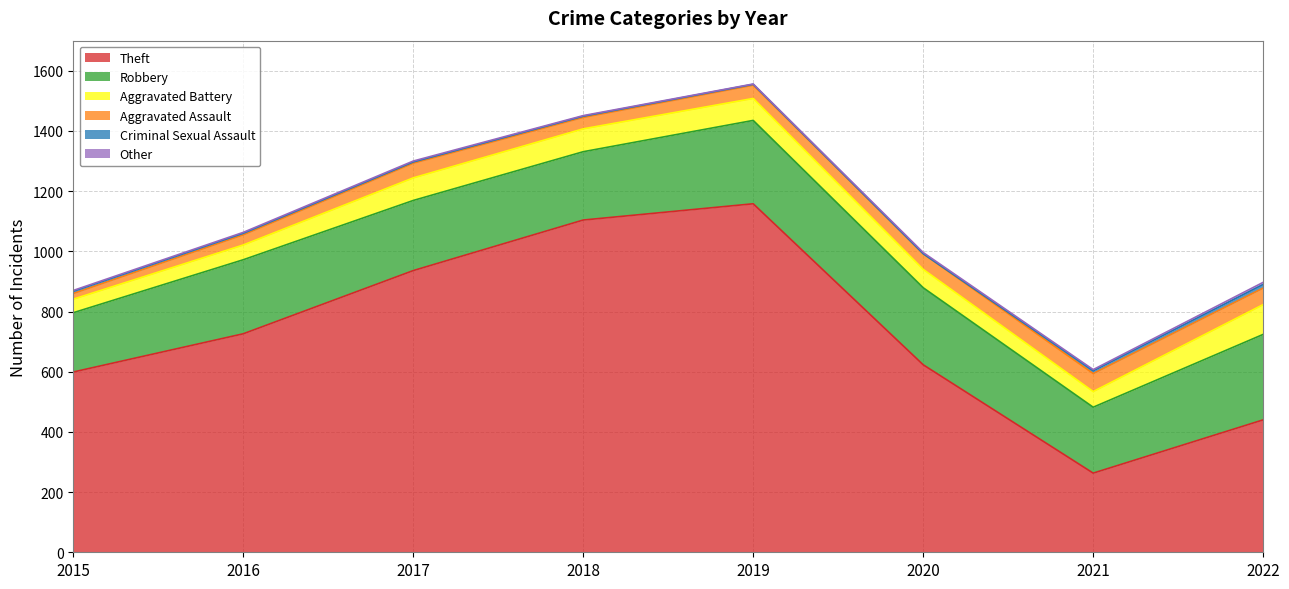

Reading left to right, transcribe all the data shown in this chart.

Theft: 2015=599	2016=726	2017=936	2018=1104	2019=1158	2020=623	2021=263	2022=440
Robbery: 2015=197	2016=246	2017=233	2018=227	2019=277	2020=256	2021=219	2022=284
Aggravated Battery: 2015=45	2016=49	2017=75	2018=76	2019=73	2020=61	2021=52	2022=99
Aggravated Assault: 2015=19	2016=34	2017=49	2018=38	2019=44	2020=52	2021=60	2022=55
Criminal Sexual Assault: 2015=7	2016=5	2017=4	2018=4	2019=3	2020=0	2021=9	2022=12
Other: 2015=3	2016=3	2017=3	2018=2	2019=1	2020=4	2021=4	2022=7